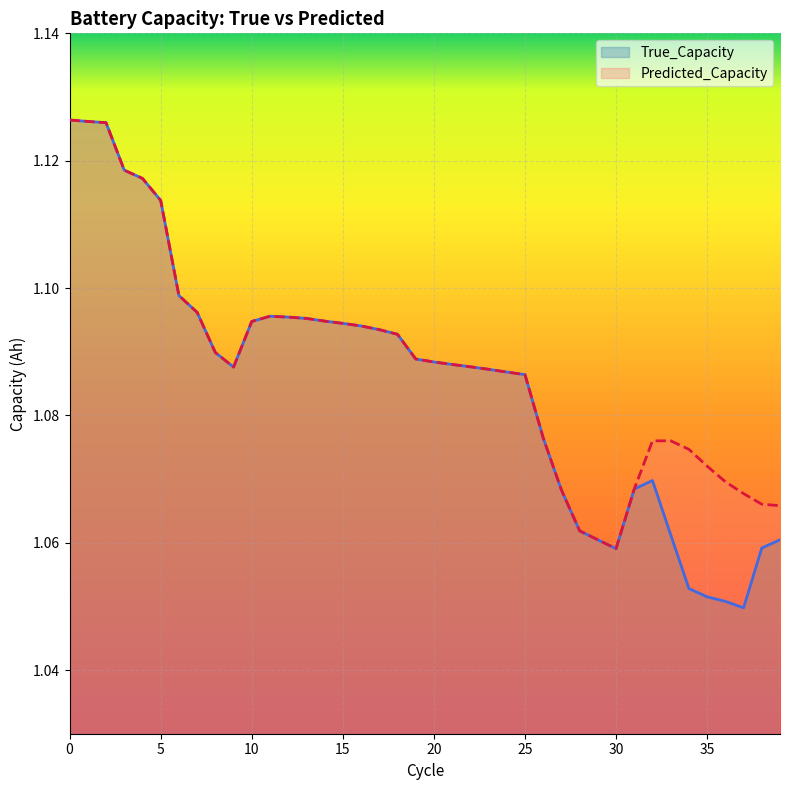

What is the sum of the True_Capacity values at 0 and 24?

2.2